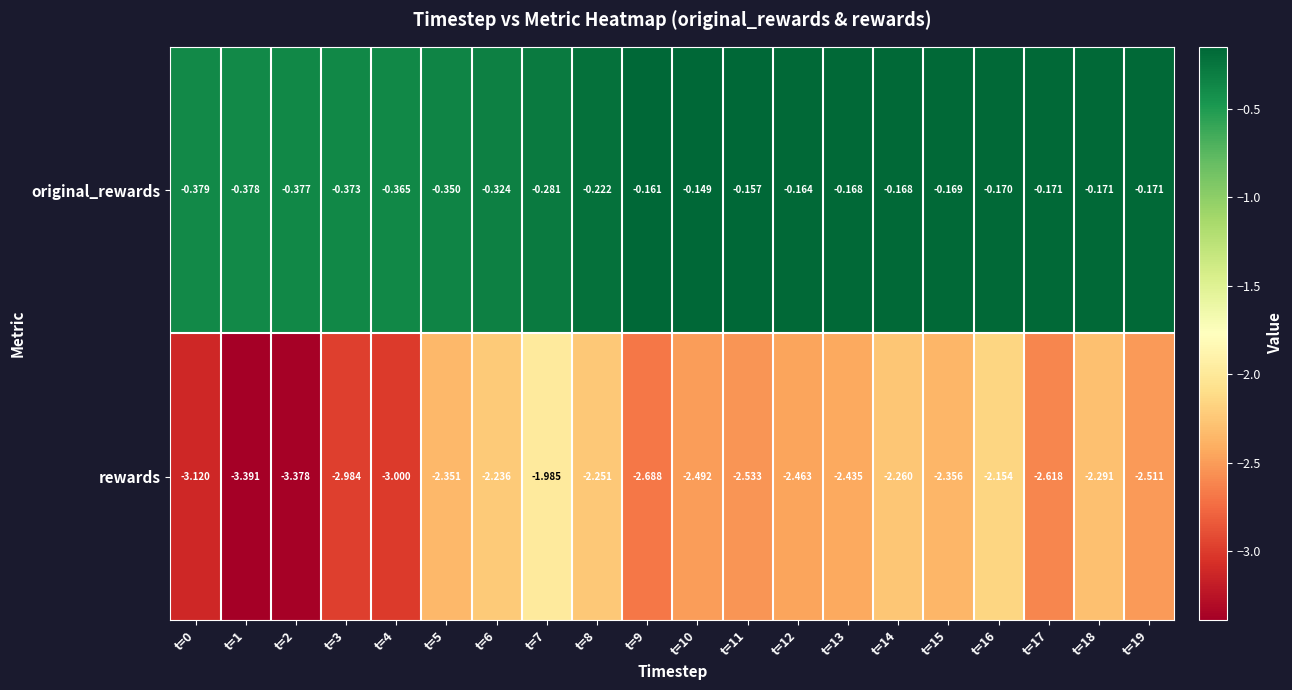

Is the value of rewards at t=11 greater than the value of original_rewards at t=19?

No